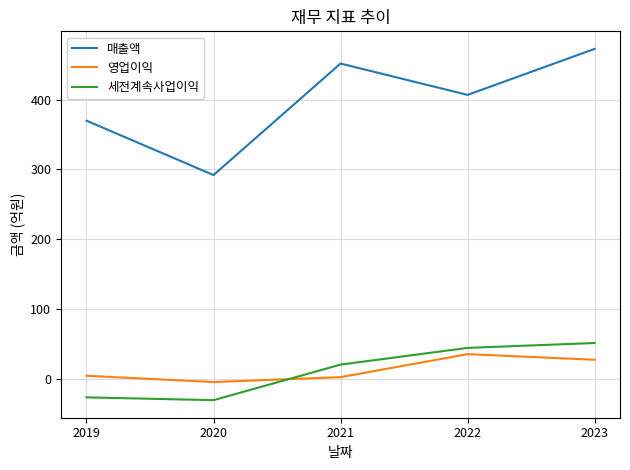

How many lines are shown in the chart?

3